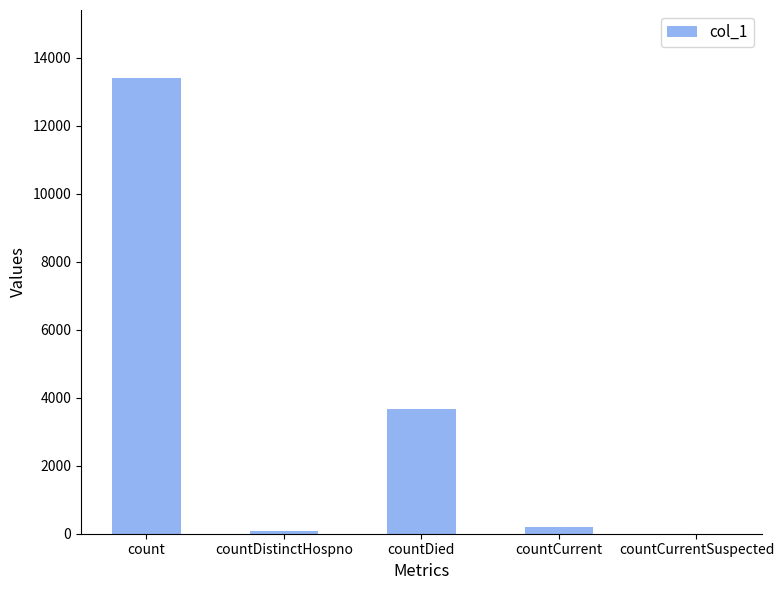

Which category has the highest value across all series?

count